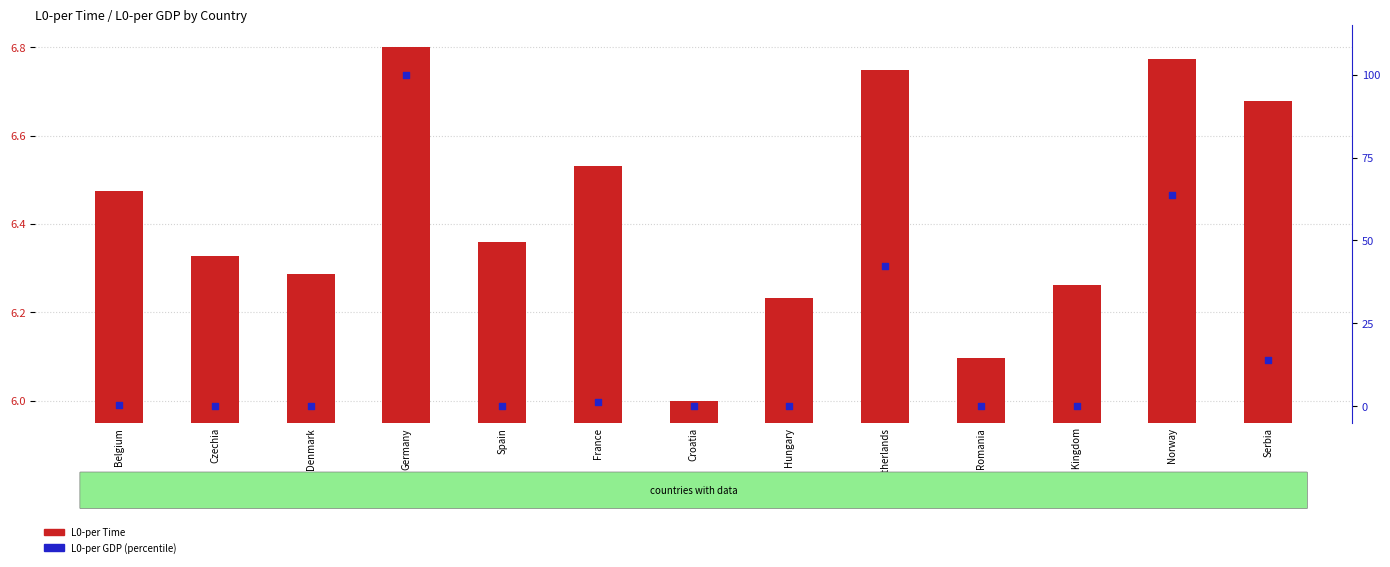

Is the value of L0-per Time at Germany greater than the value of L0-per GDP (percentile) at Norway?

No